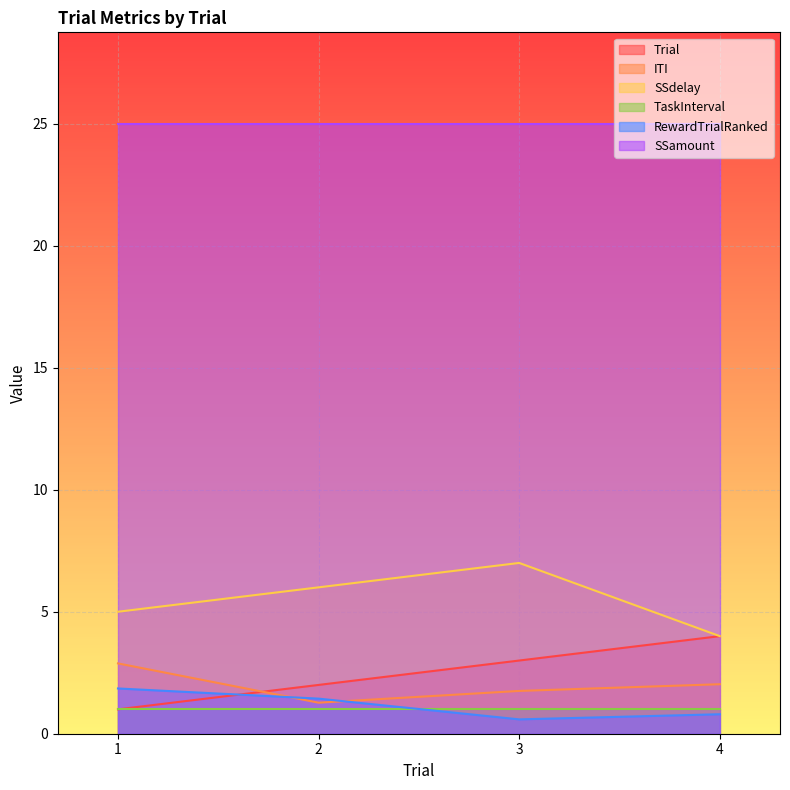

Is the value of SSdelay at 2 greater than the value of RewardTrialRanked at 4?

Yes